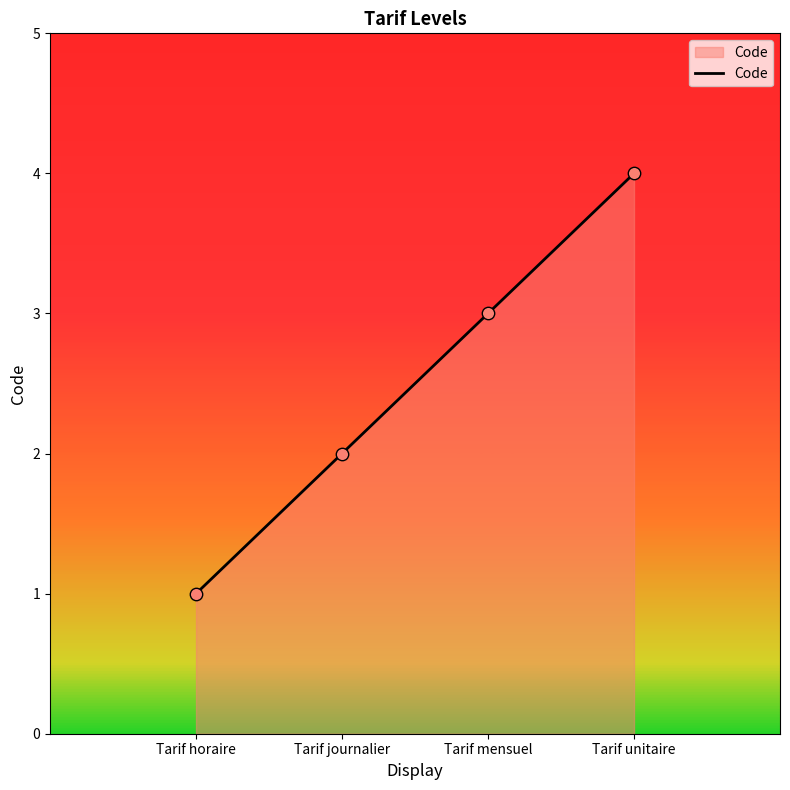

Between Tarif mensuel and Tarif journalier, which is larger?

Tarif mensuel